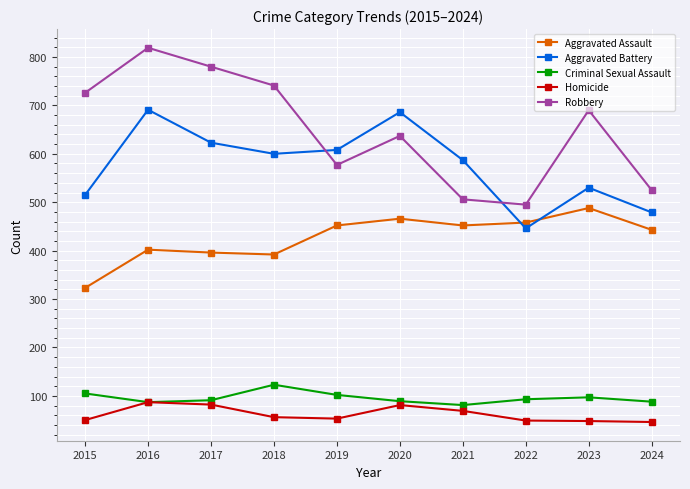

What is the sum of all Aggravated Assault values?

4272